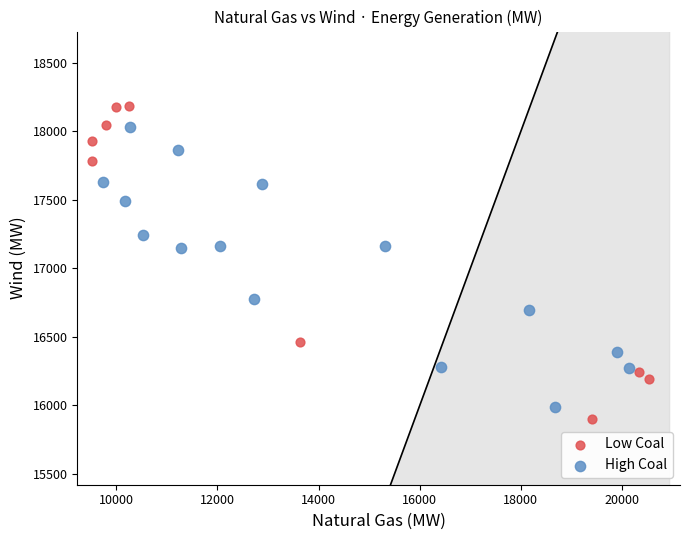

What are all the series names shown in the legend?

Low Coal, High Coal